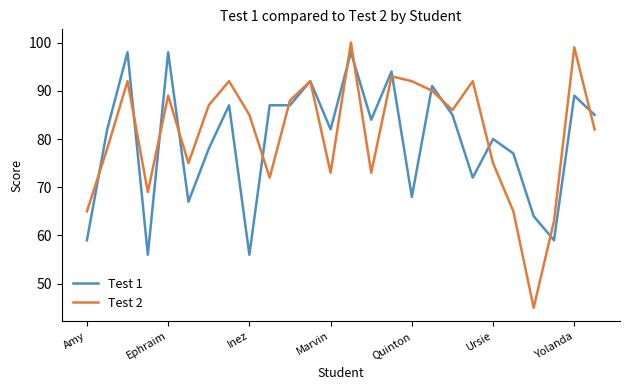

What is the maximum value for Test 2?

100